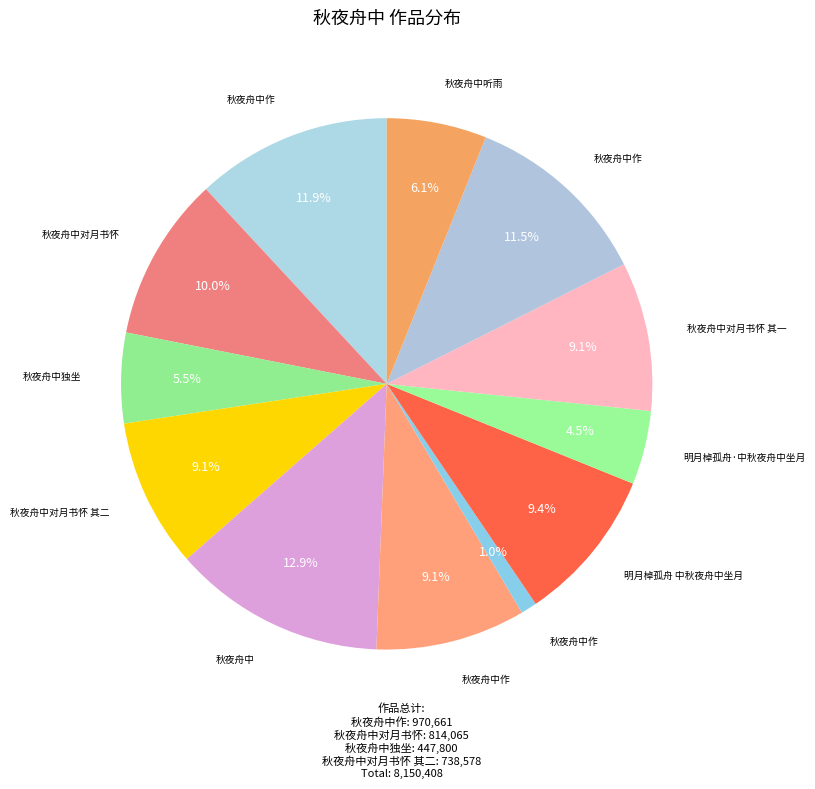

How many slices are in this pie chart?

12